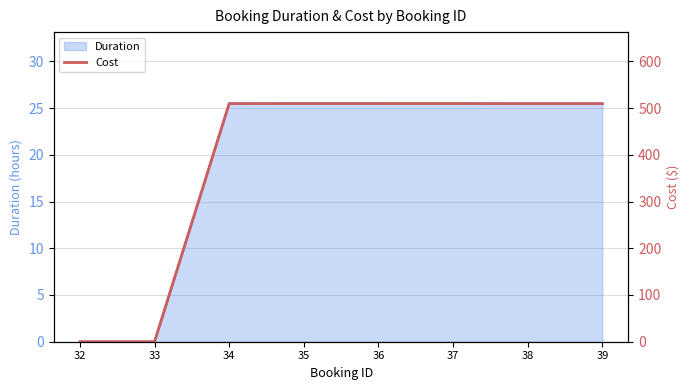

The chart shows a value of 509.7 at 37. True or false?

True